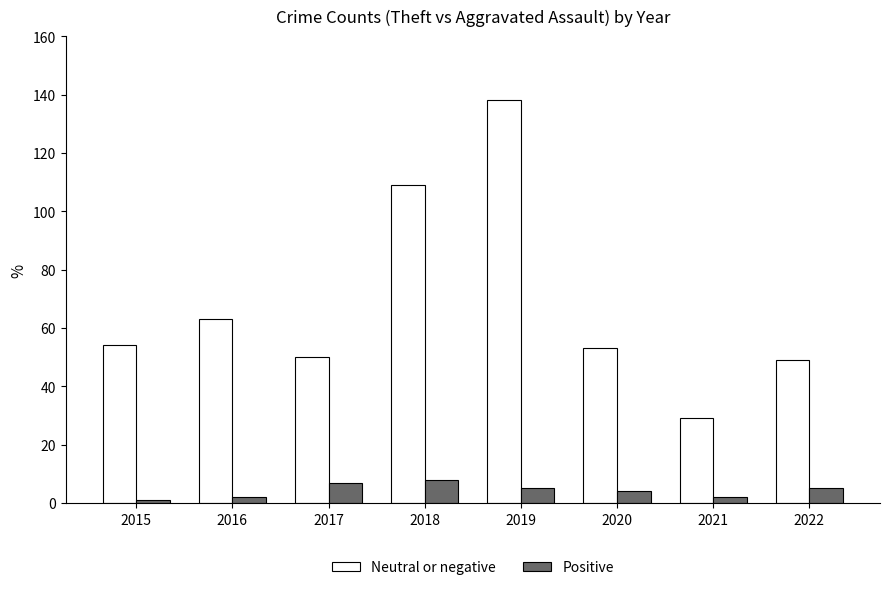

At which label does Neutral or negative reach its peak?

2019